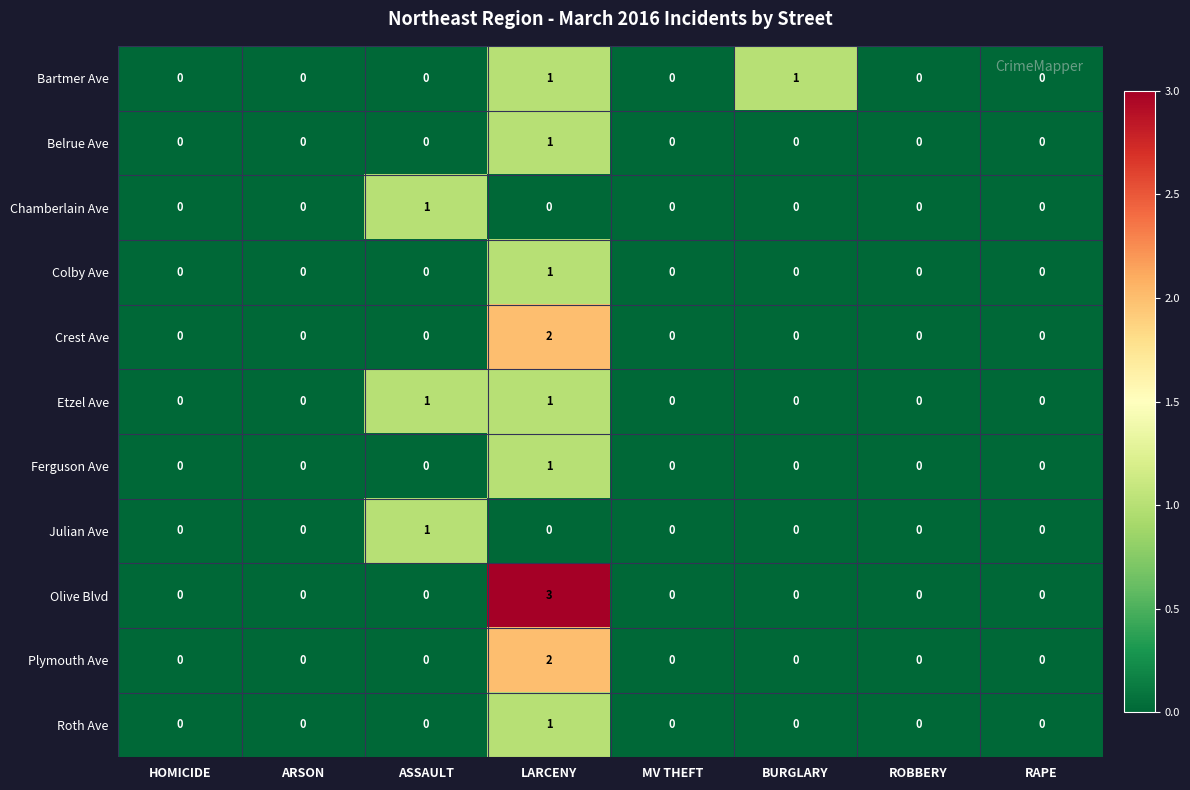

The value of Bartmer Ave at ROBBERY is 0. True or false?

True